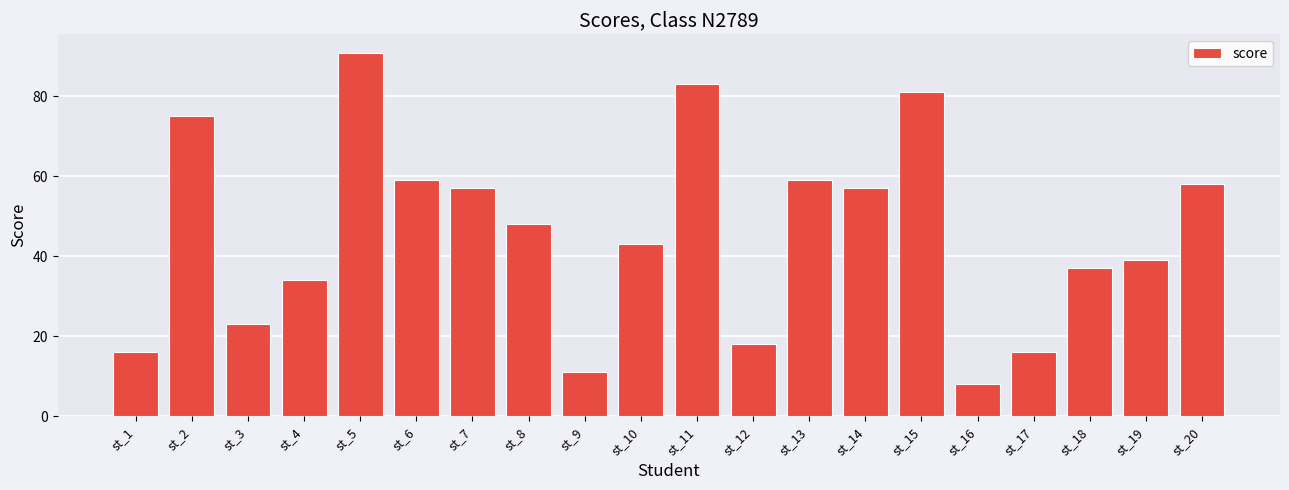

Does the chart contain any negative values?

No